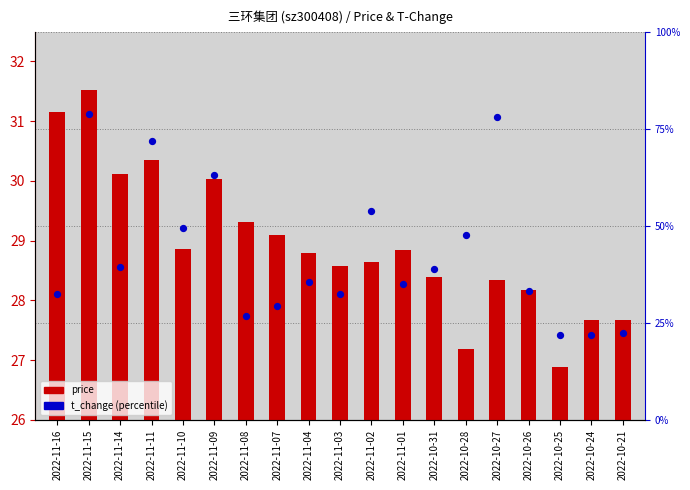

At which category is the sum across all series the highest?

2022-11-15